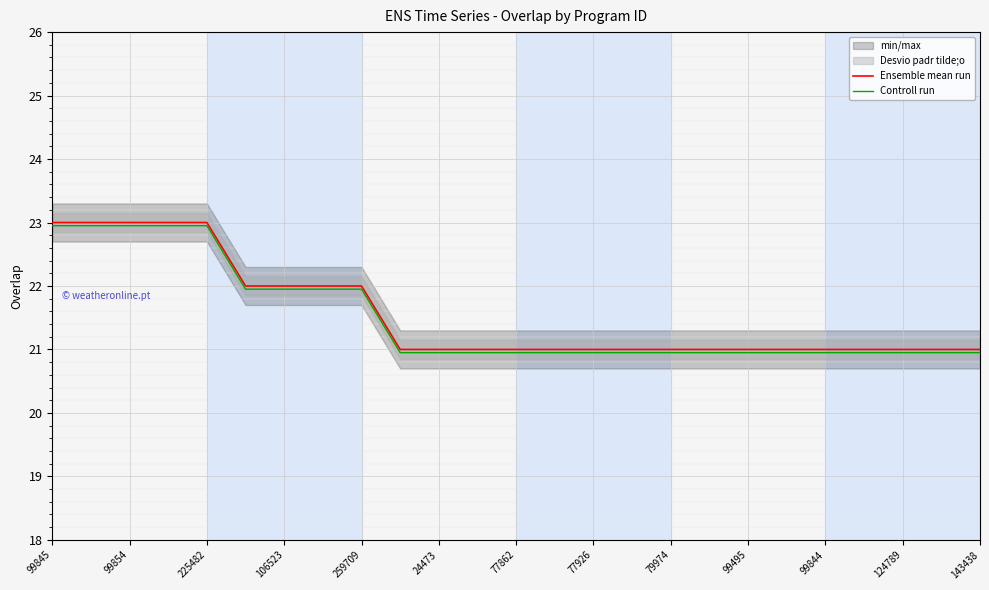

What is the approximate value of Ensemble mean run at 99844?

21.0